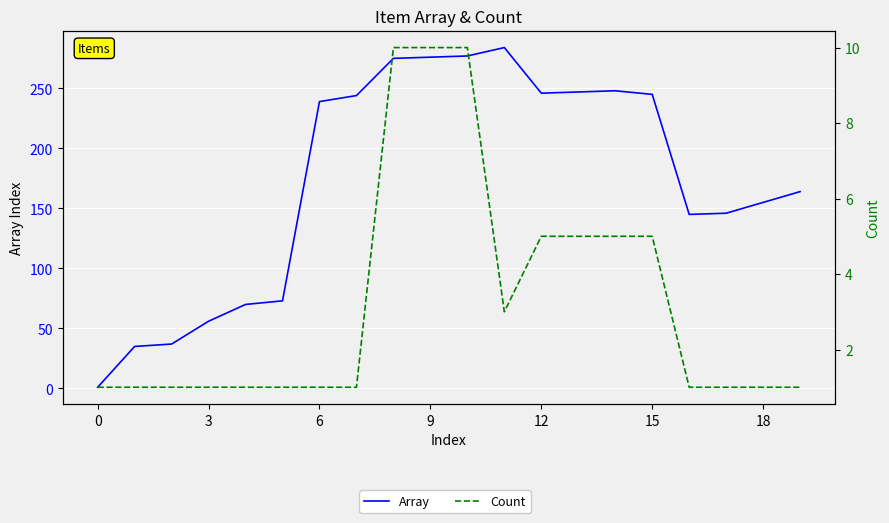

True or false: Count and Array intersect in this chart.

False